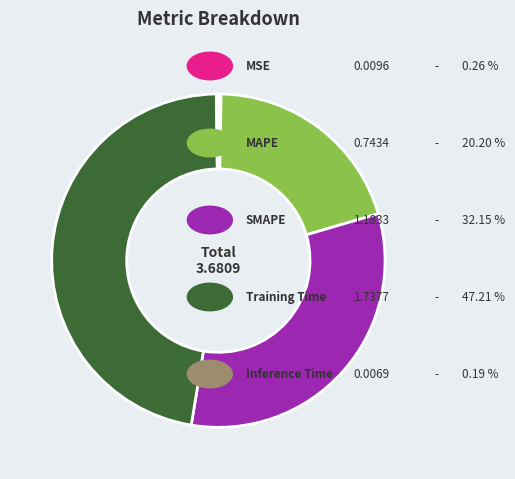

Does any single category account for the majority?

No